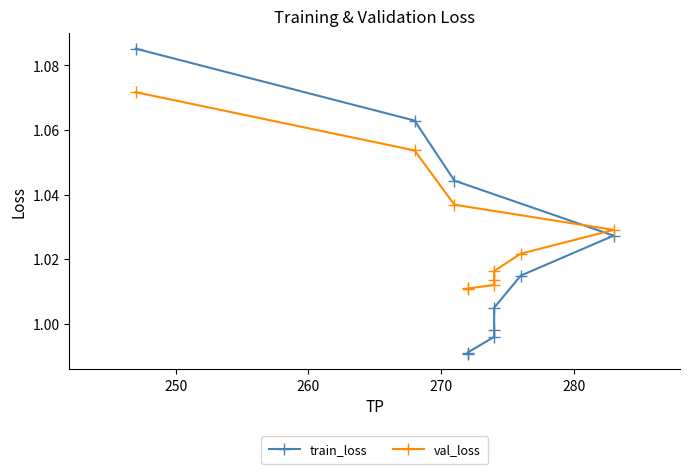

What is the difference between the maximum and second lowest values in the val_loss series?

0.1